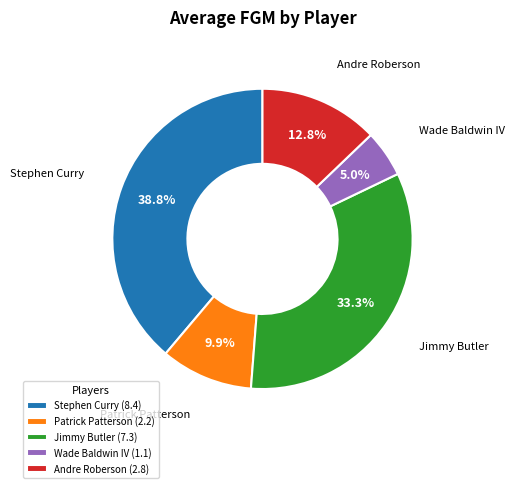

What percentage do Andre Roberson and Jimmy Butler together represent?

46.2%